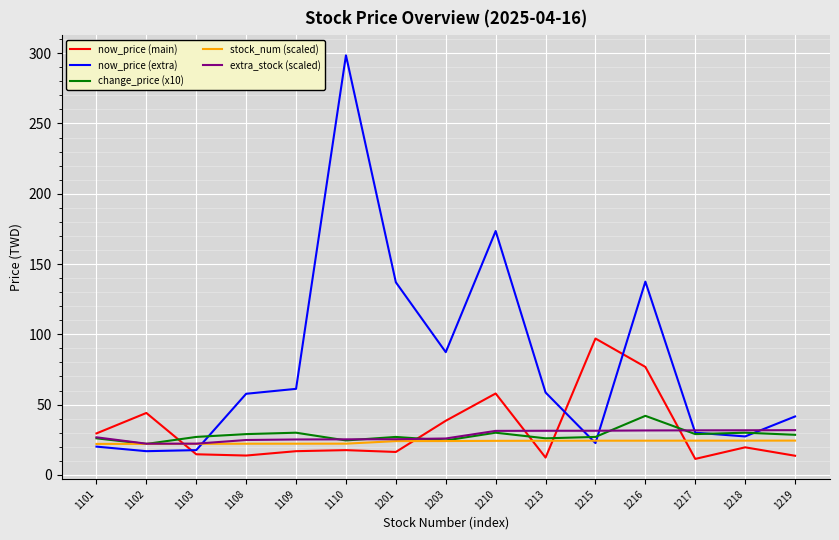

What is the maximum value shown in the chart?

298.5